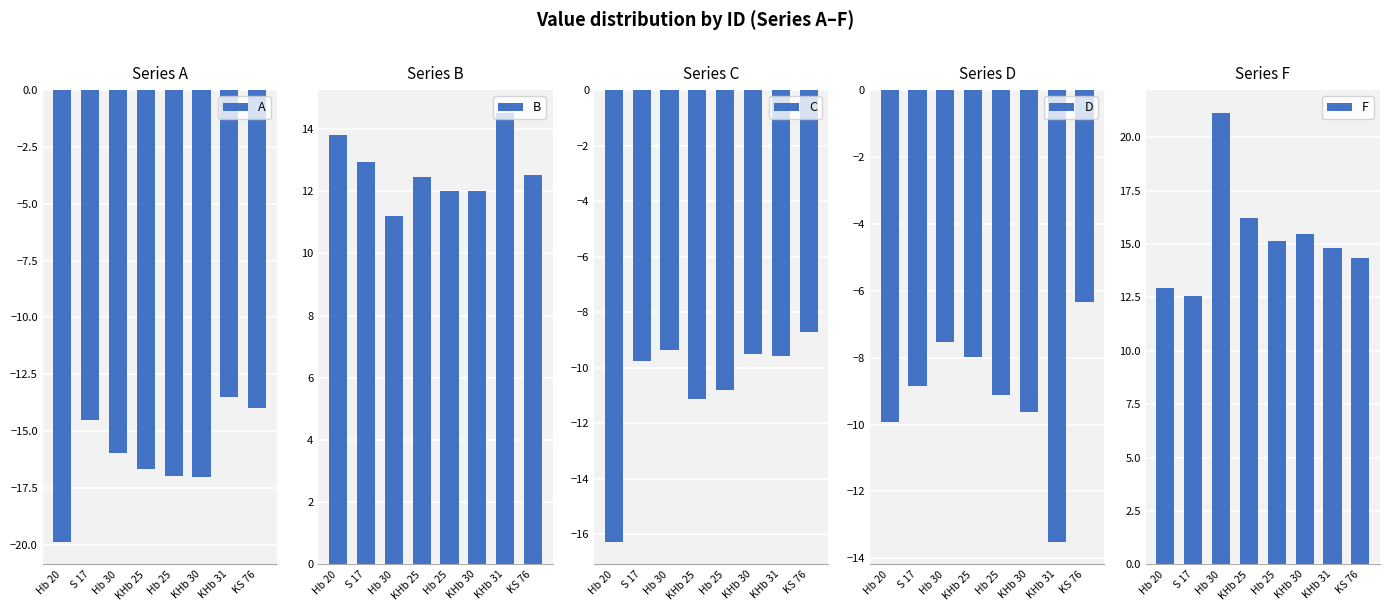

What is the difference between the maximum and minimum values in the D series?

7.2